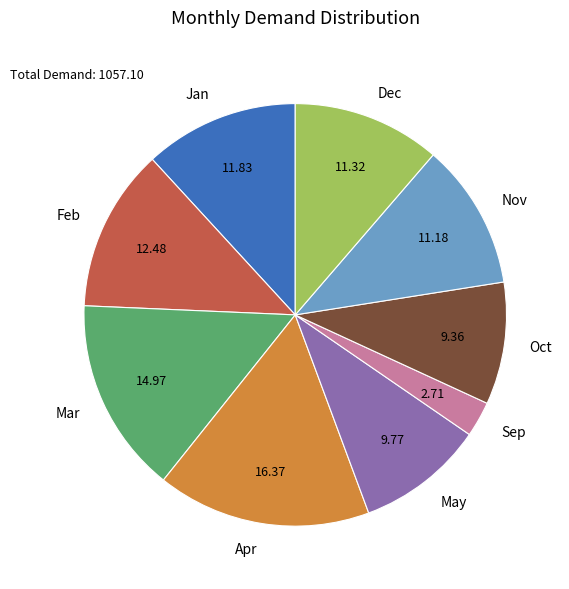

True or false: Jan accounts for 17% of the total.

False